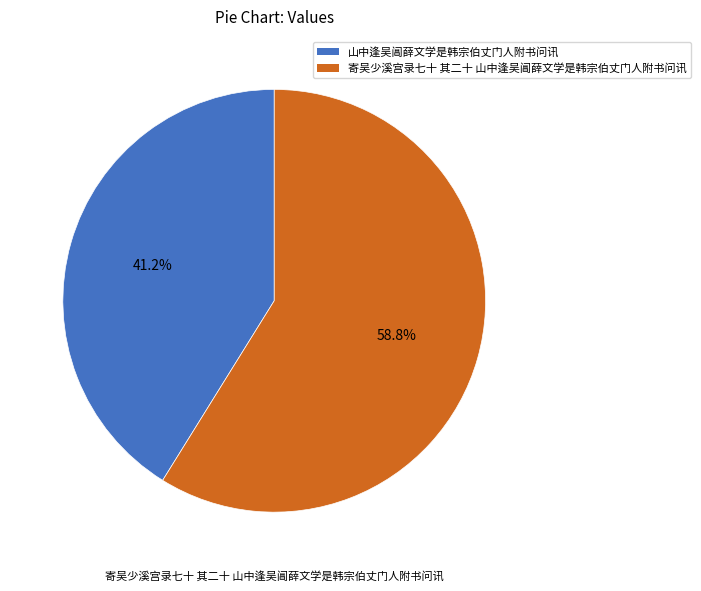

Rank the categories by value from lowest to highest.

山中逢吴阊薛文学是韩宗伯丈门人附书问讯, 寄吴少溪宫录七十 其二十 山中逢吴阊薛文学是韩宗伯丈门人附书问讯